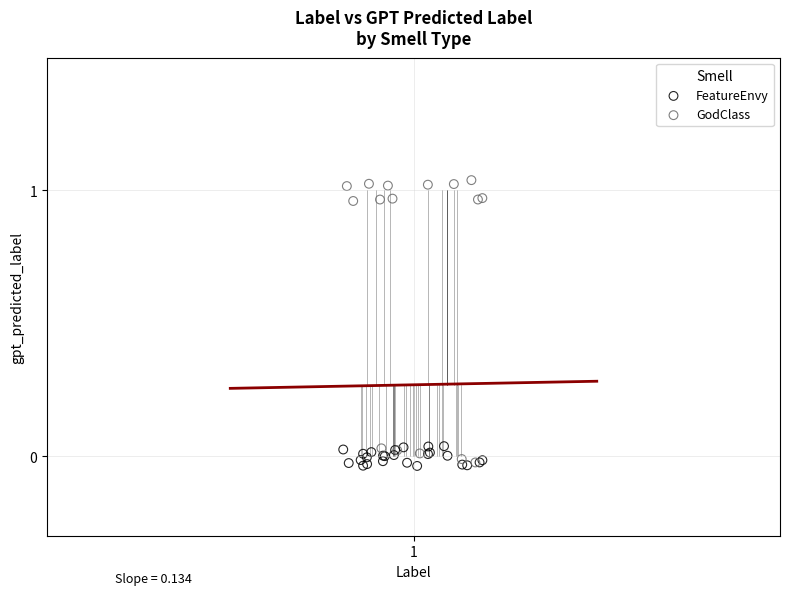

Which series reaches the maximum Y coordinate?

GodClass